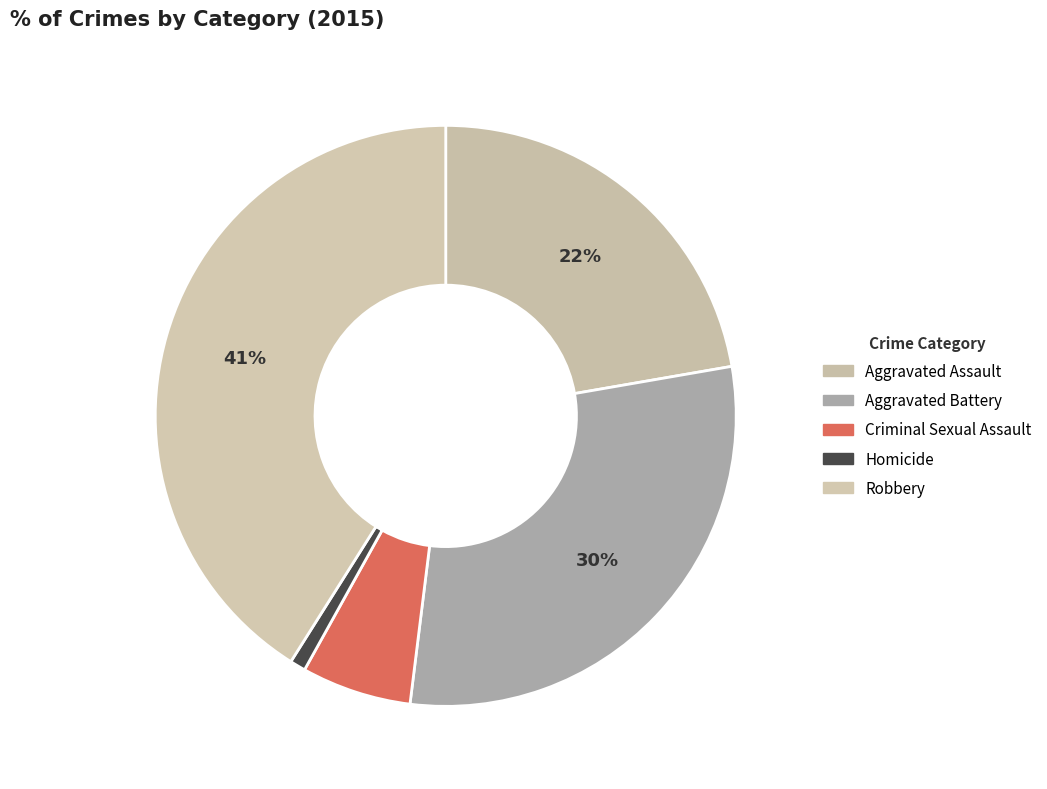

Which category has the smallest portion of the pie?

Homicide